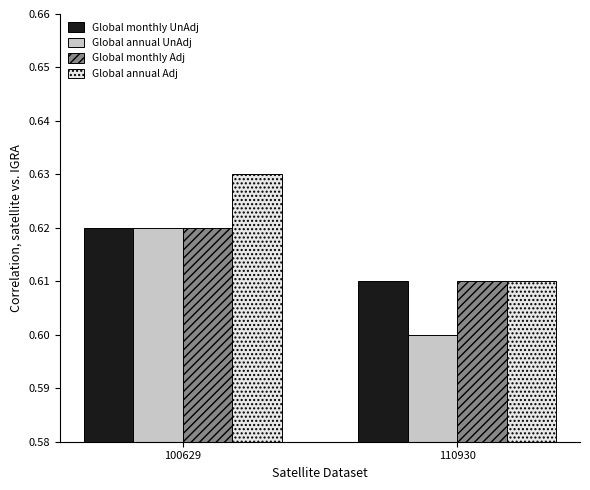

List the labels in order of Global monthly UnAdj value, smallest first.

110930, 100629